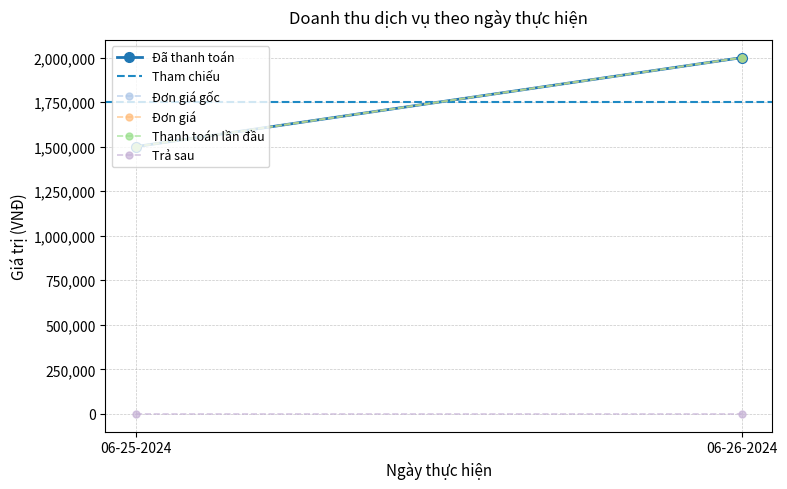

What is the difference between the highest and lowest values at 06-26-2024?

2000000